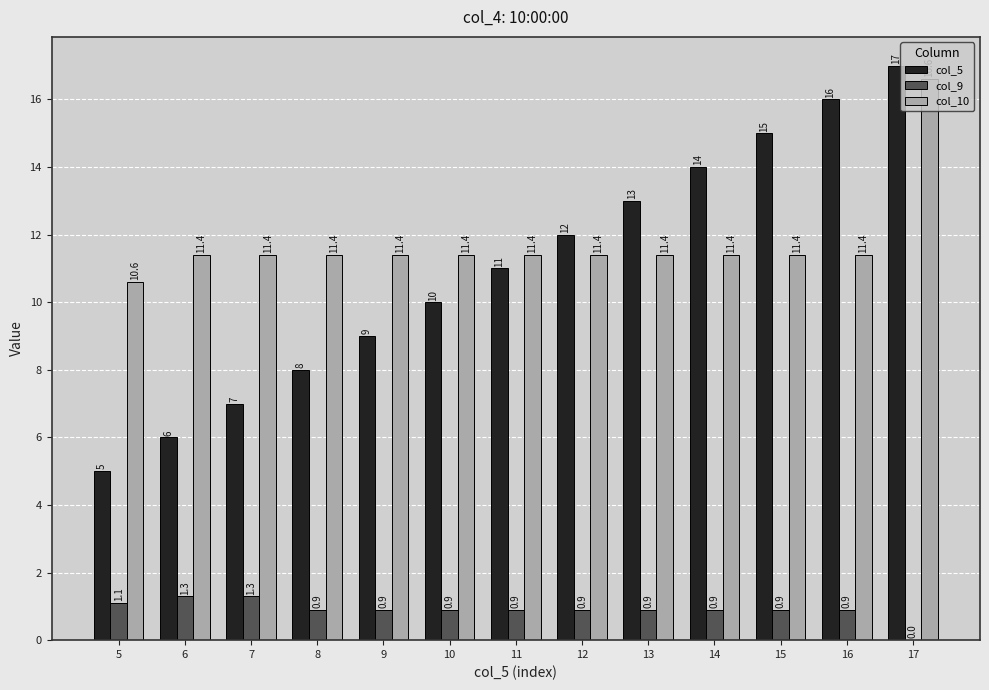

Which series changed the most between 12 and 16?

col_5